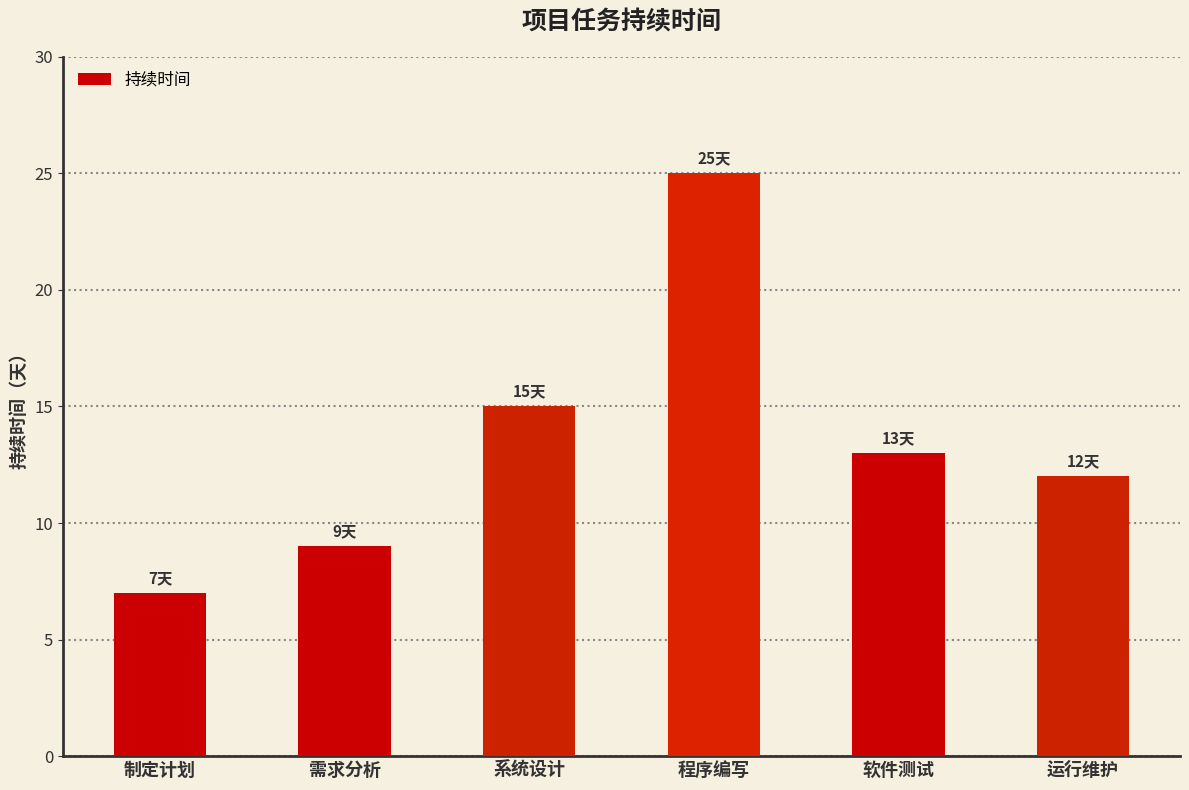

The value at 运行维护 is 4. True or false?

False